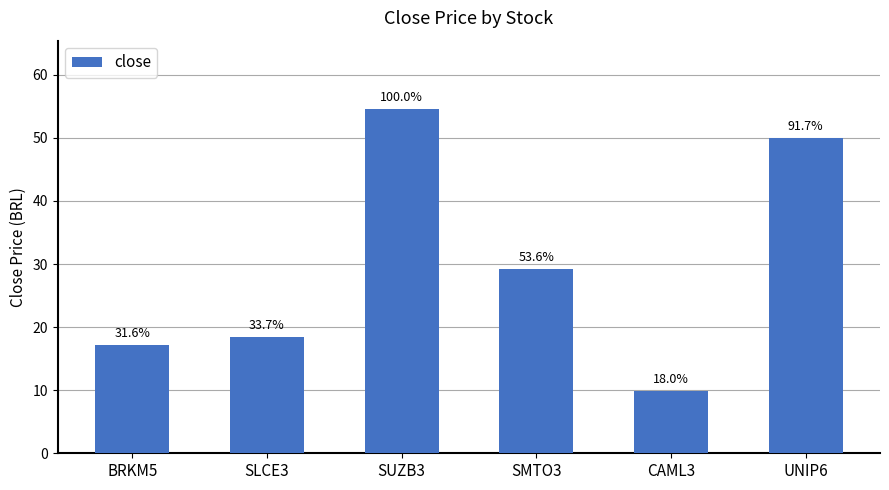

At which label does the data first exceed 29?

SUZB3